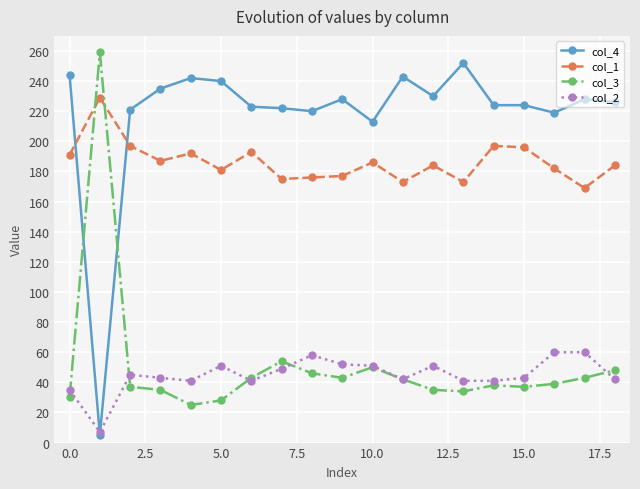

Which series has the largest total across all categories?

col_4